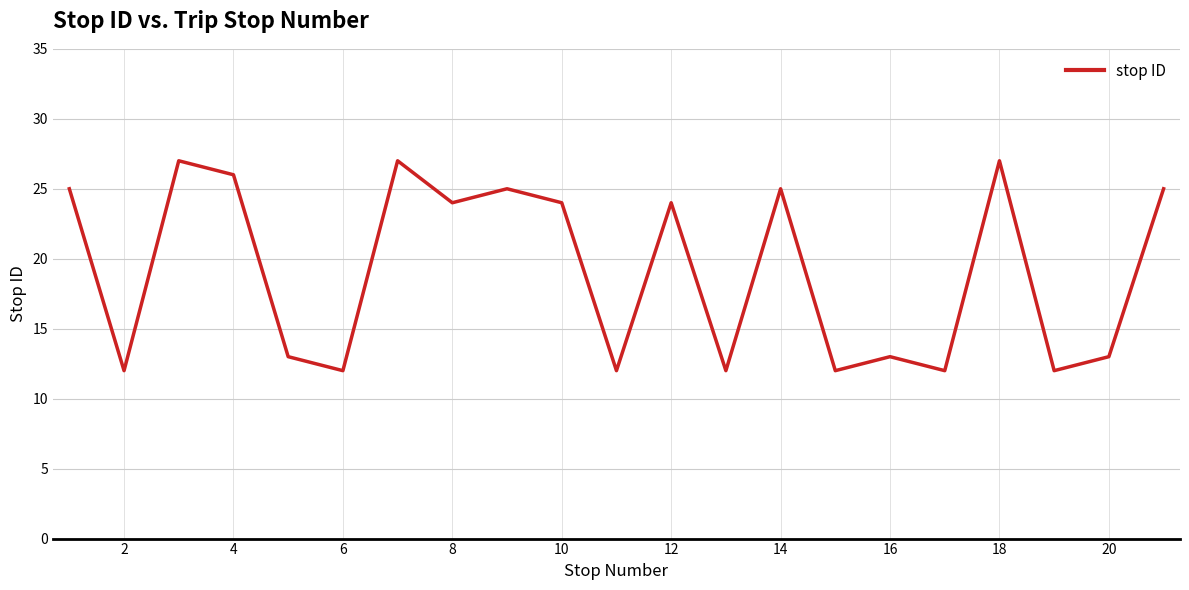

What is the maximum value shown in the chart?

27